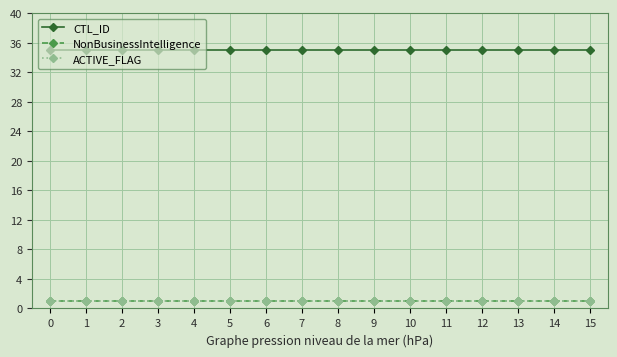

Does the chart have visible grid lines?

Yes